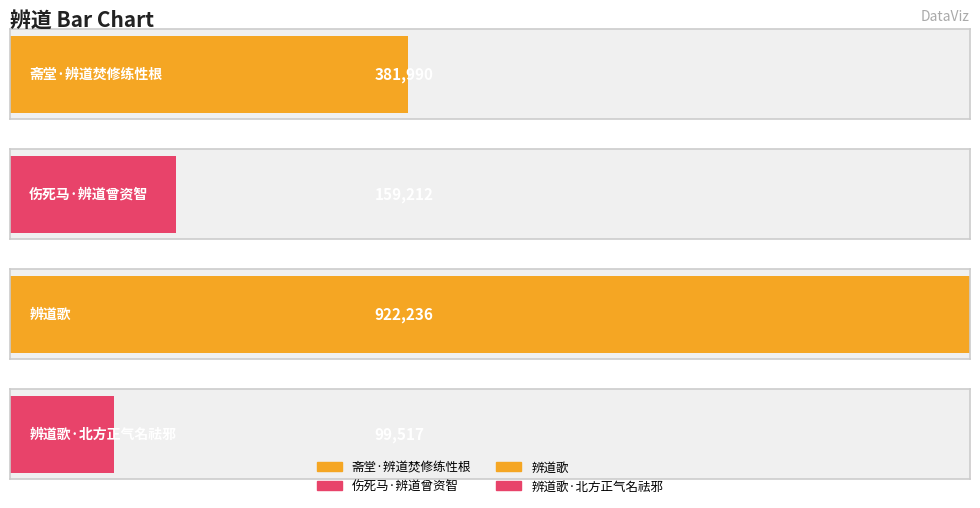

At which category does the chart reach its peak across all series?

辨道歌